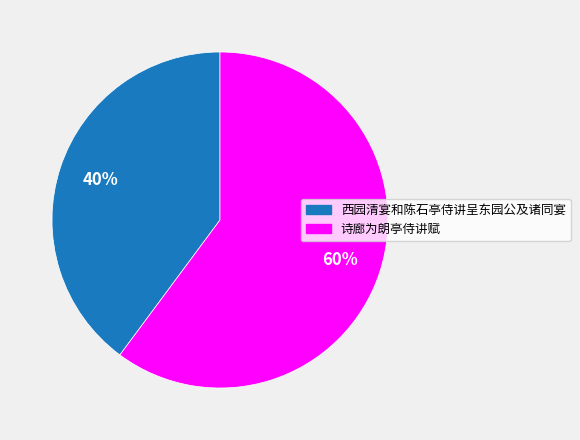

How many segments does this pie chart have?

2